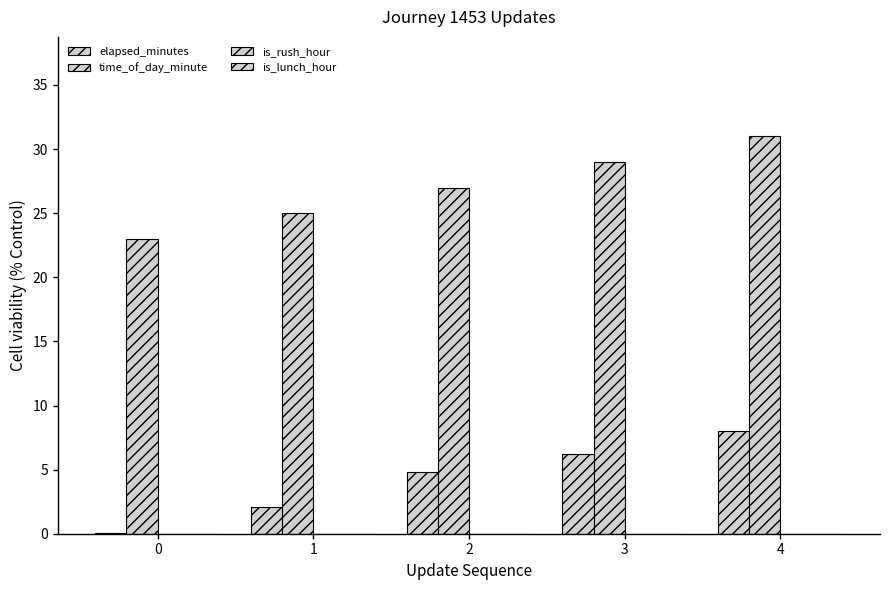

At which category is the sum across all series the highest?

4